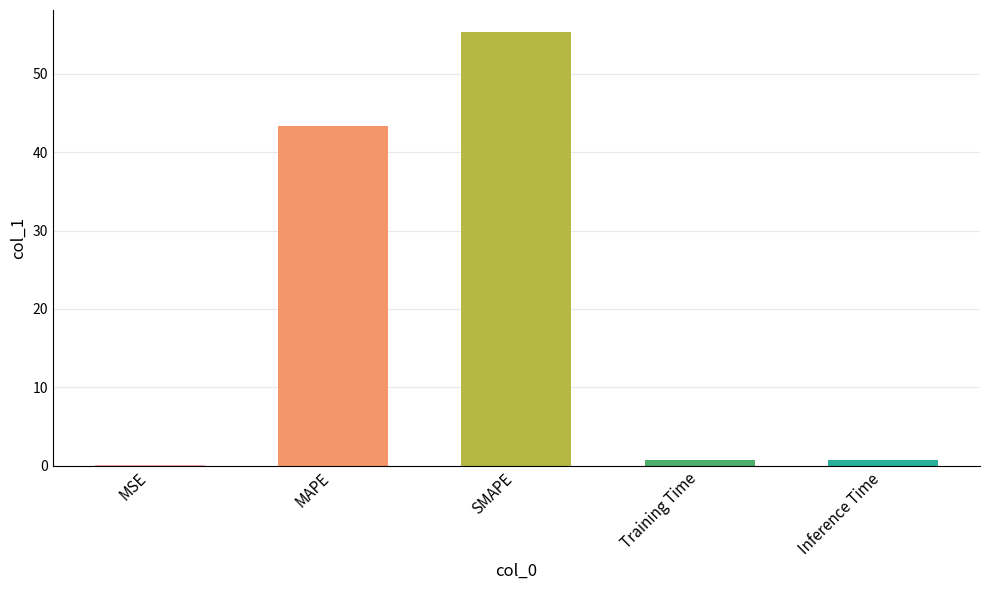

Which label corresponds to the largest value in the chart?

SMAPE